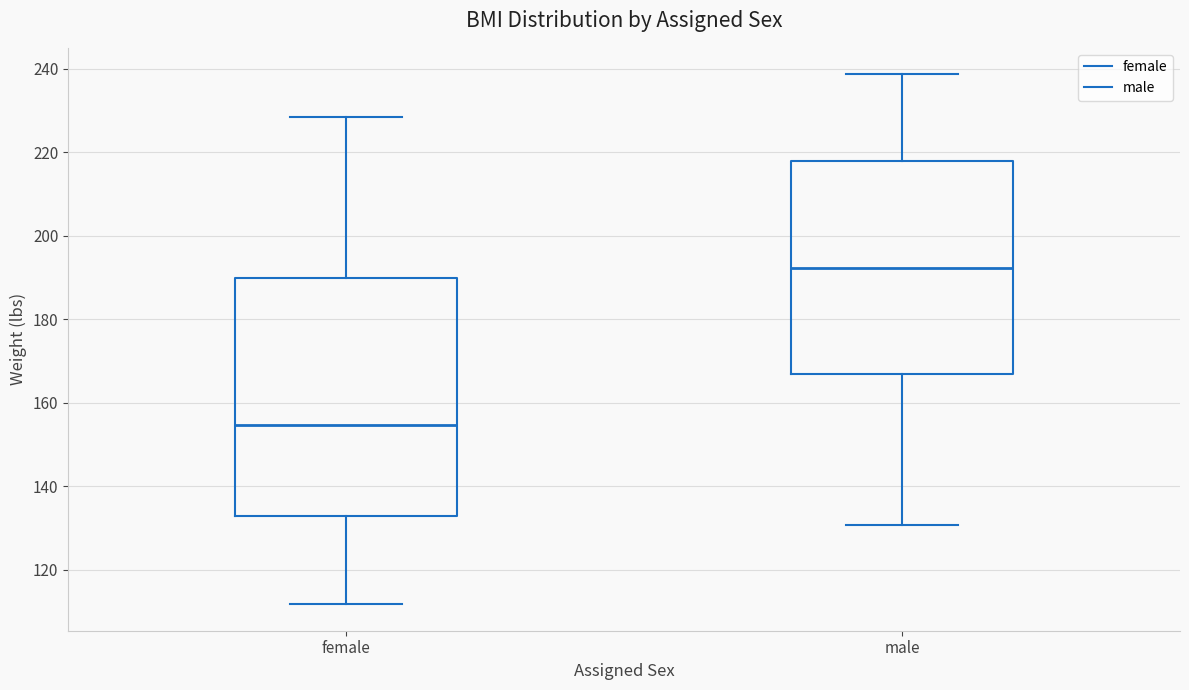

Which box's median line is the lowest?

female